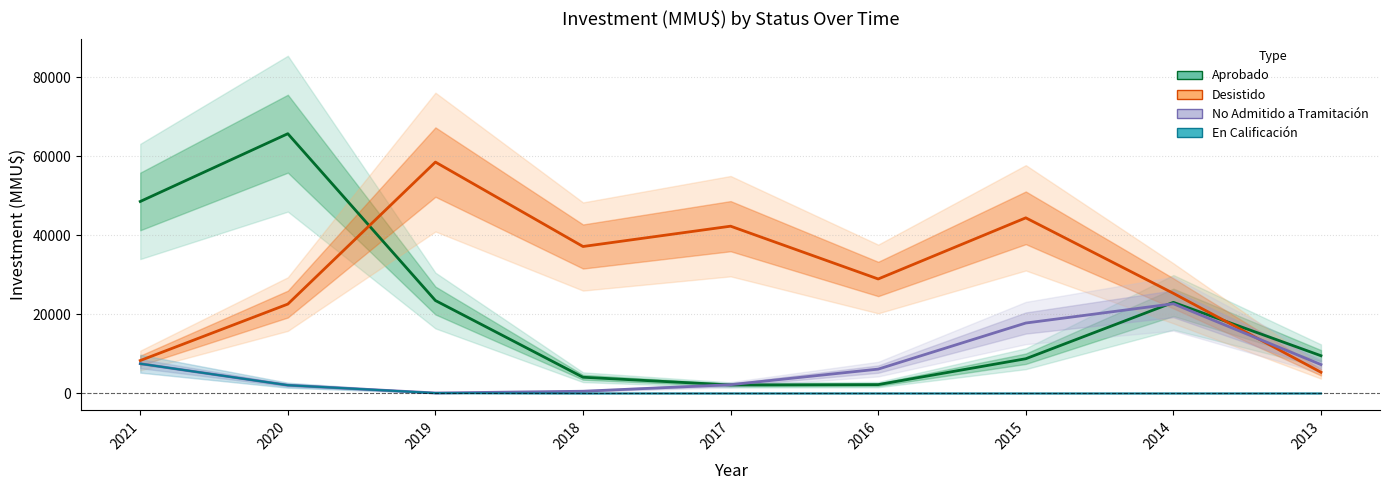

Rank the series by their average value, from lowest to highest.

En Calificación, No Admitido a Tramitación, Aprobado, Desistido